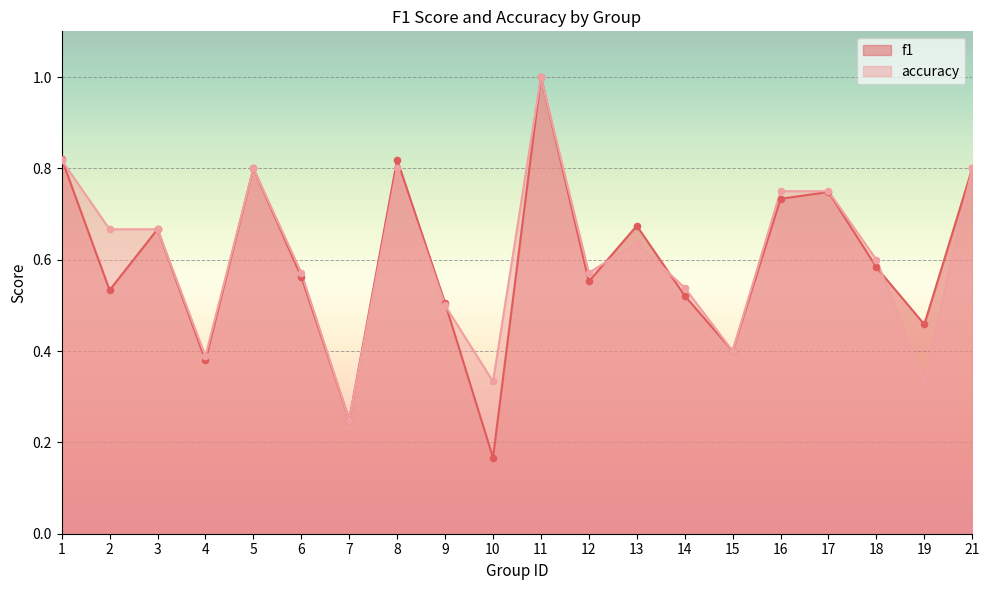

Is the value of f1 at 4 greater than the value of accuracy at 19?

Yes